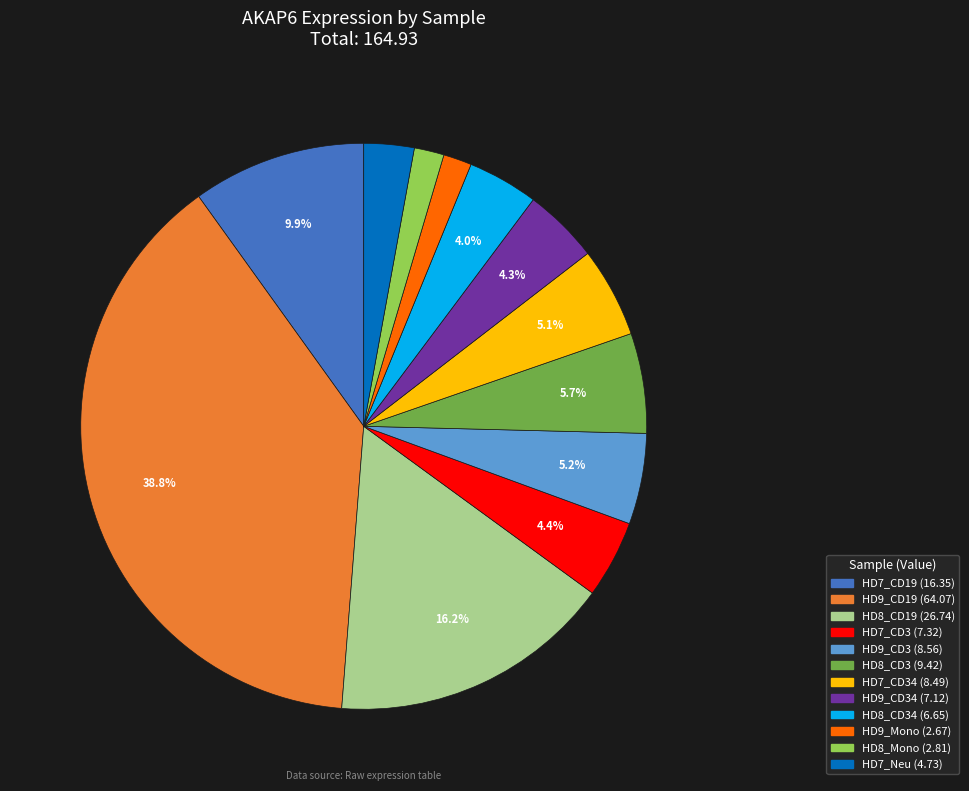

To the nearest percent, what is the average slice percentage?

8%